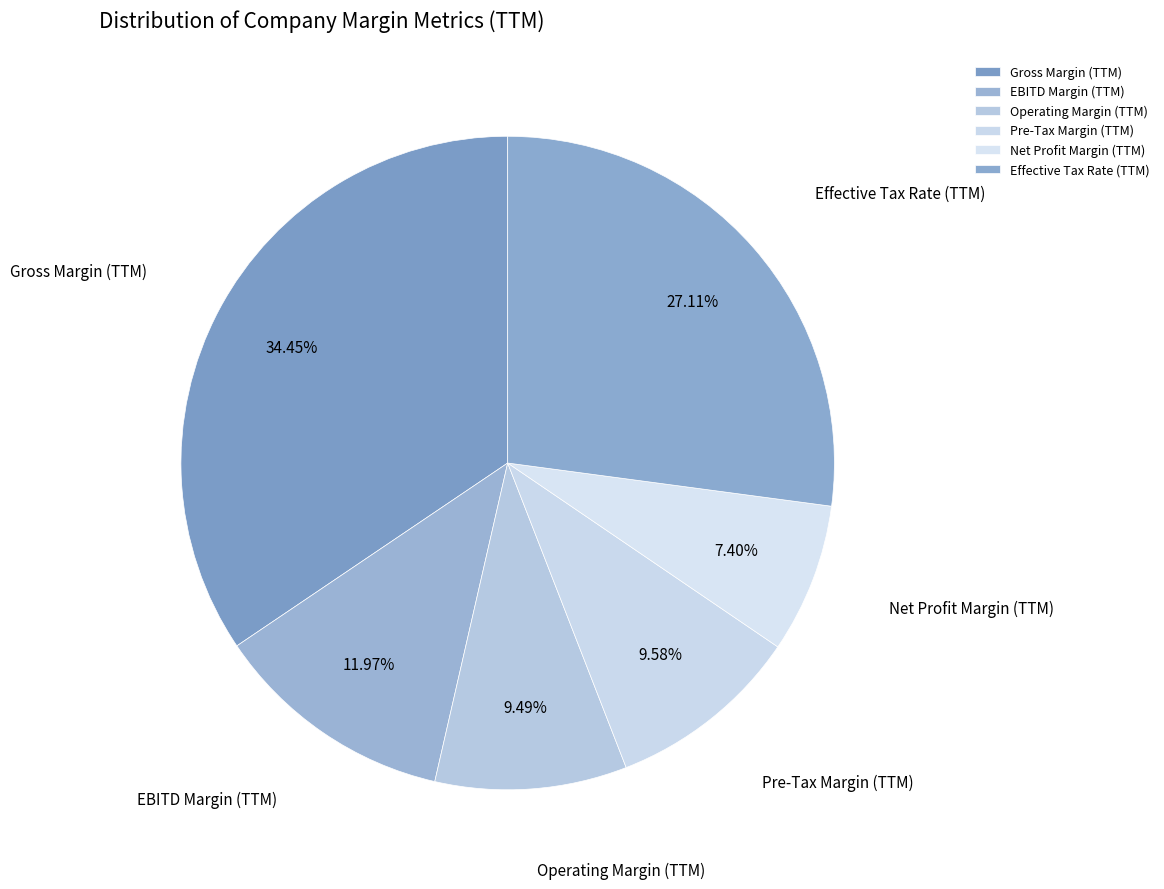

Which has a higher value, Net Profit Margin (TTM) or Effective Tax Rate (TTM)?

Effective Tax Rate (TTM)